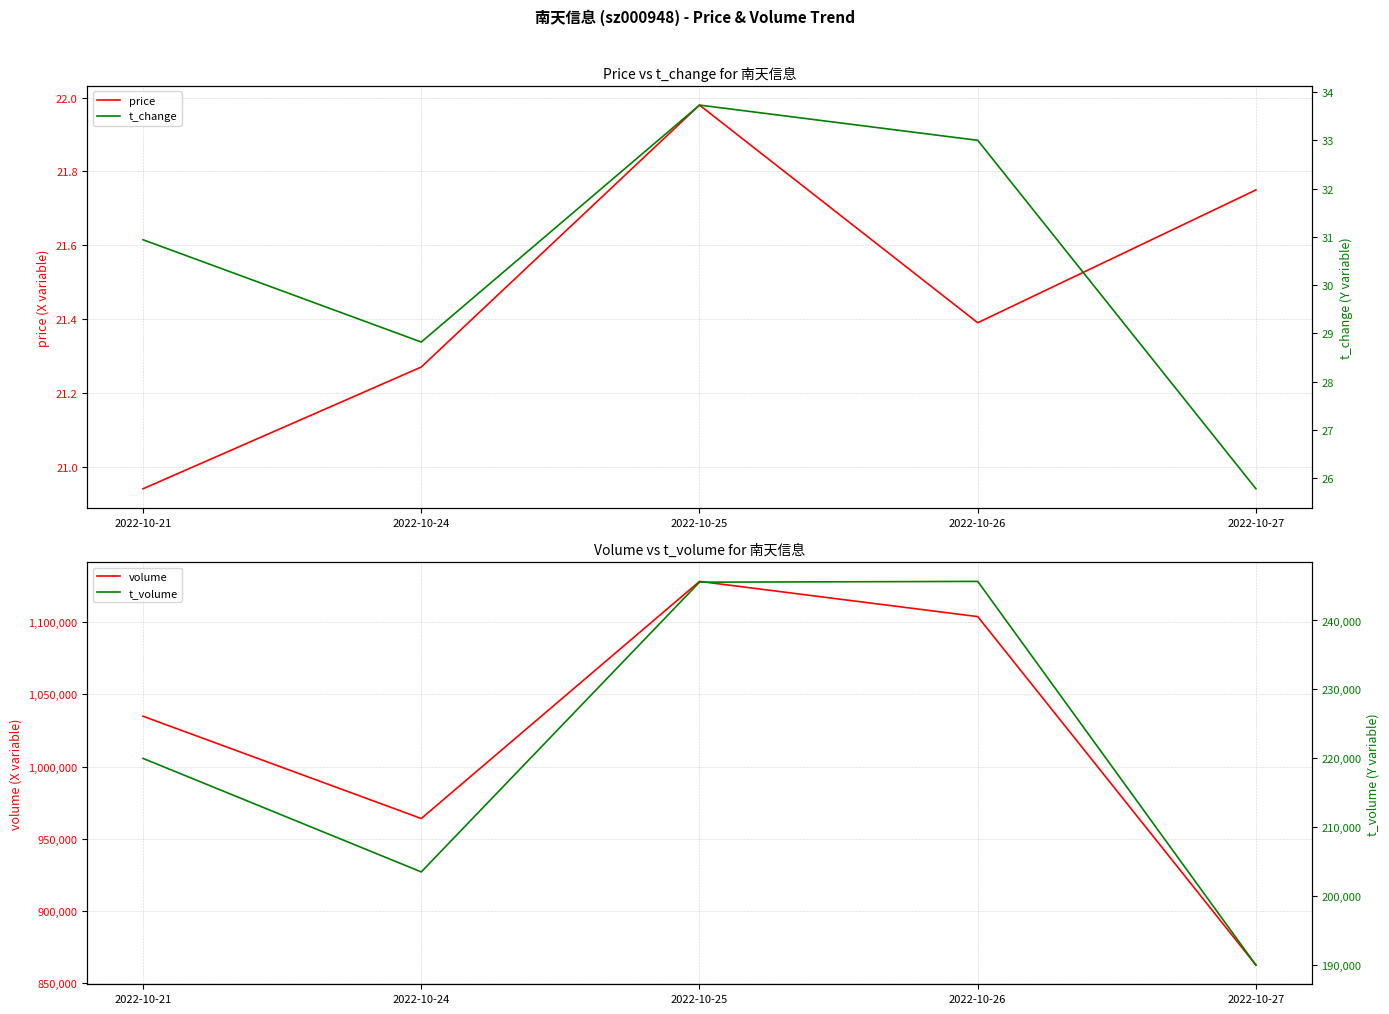

What is the highest value of the t_change series?

33.7